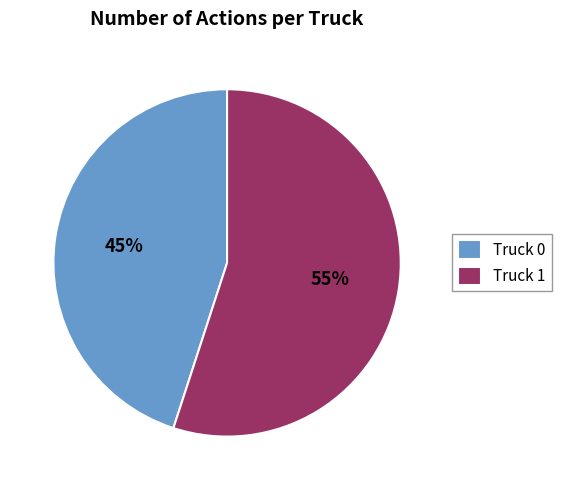

How many segments does this pie chart have?

2